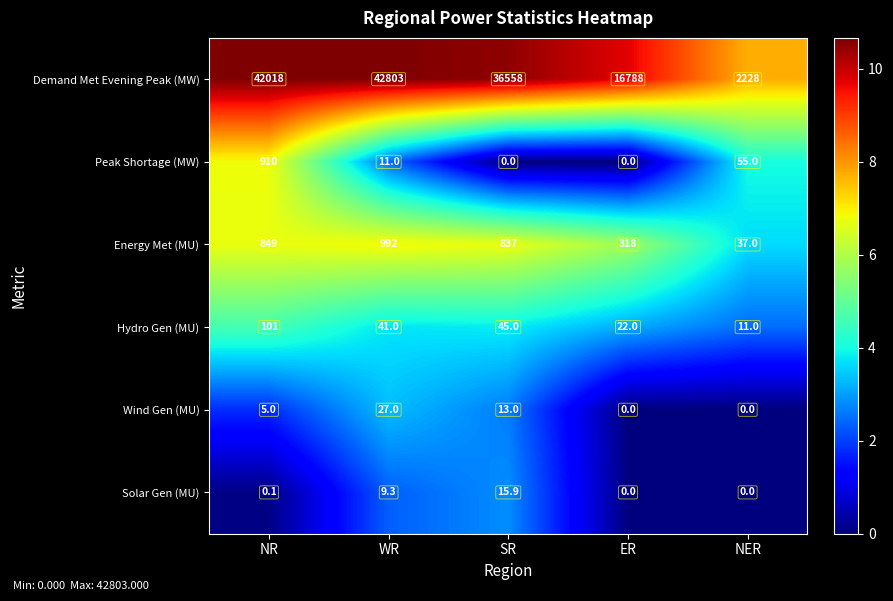

Is it true that Wind Gen (MU) equals 19.5 at SR?

False